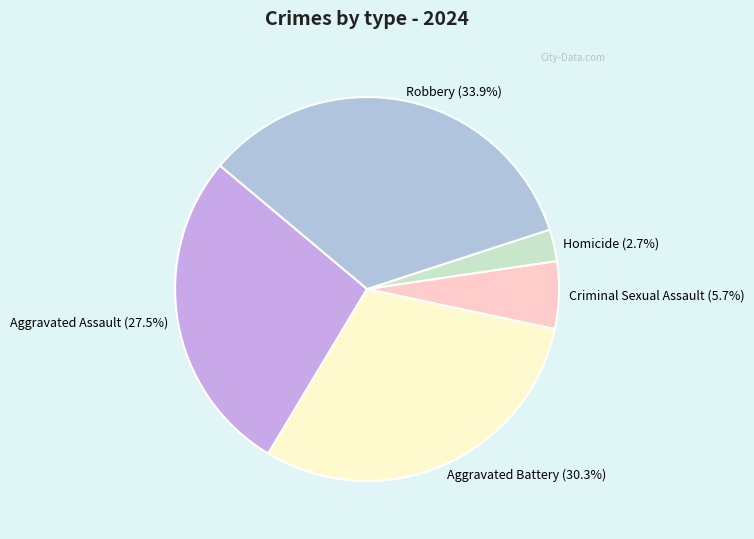

To the nearest percent, what portion does Criminal Sexual Assault represent?

6%